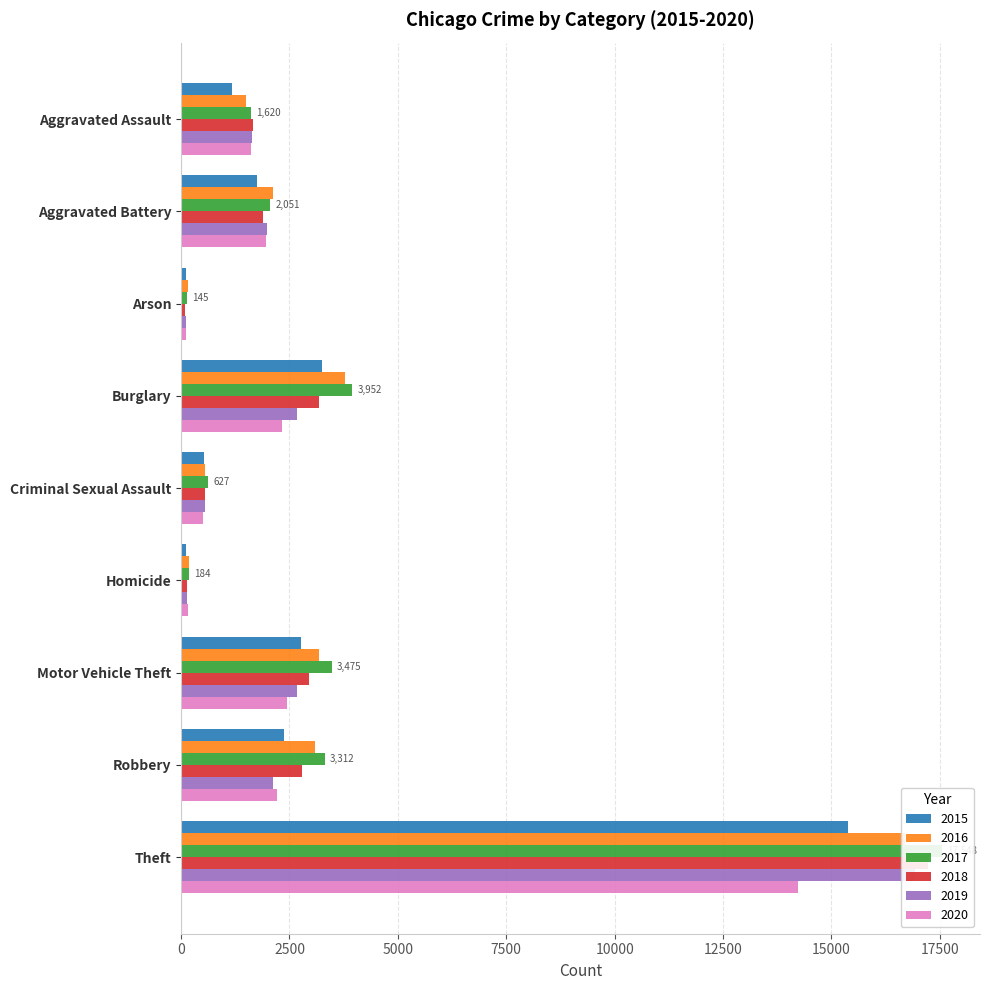

How many data points does each series have?

9